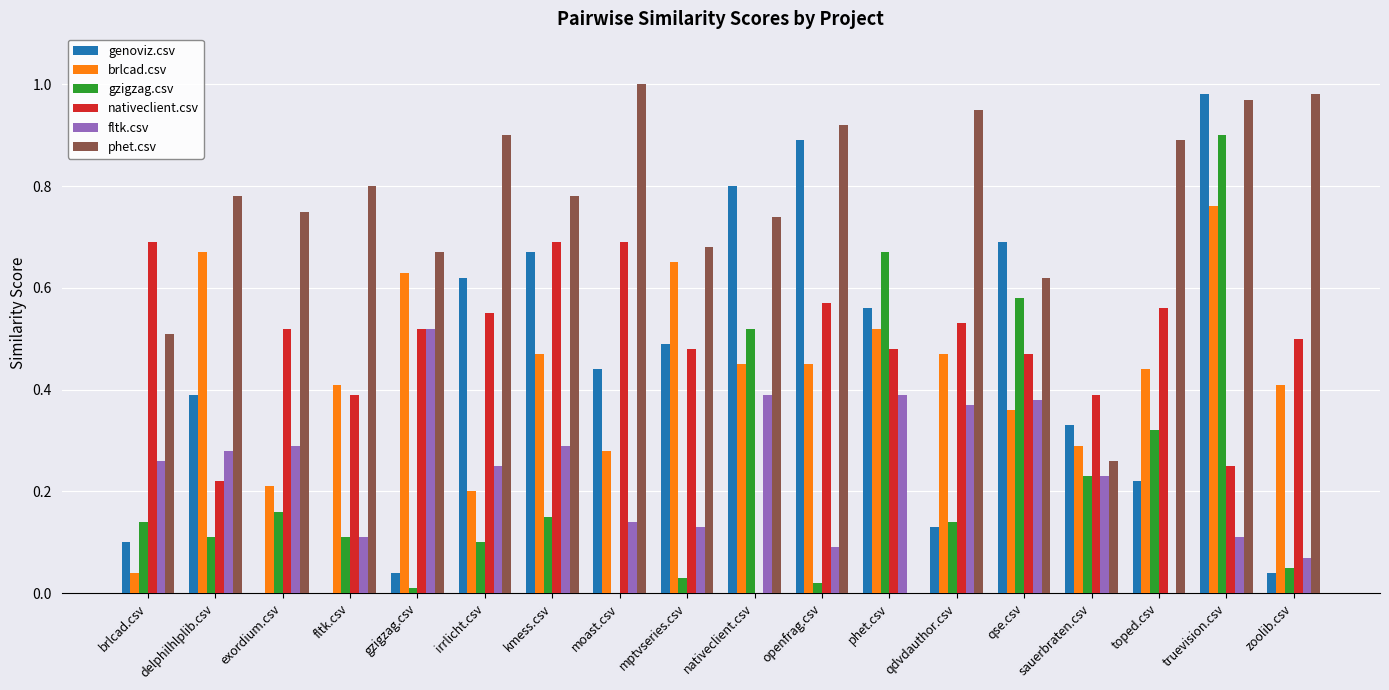

How many groups of bars are there?

18